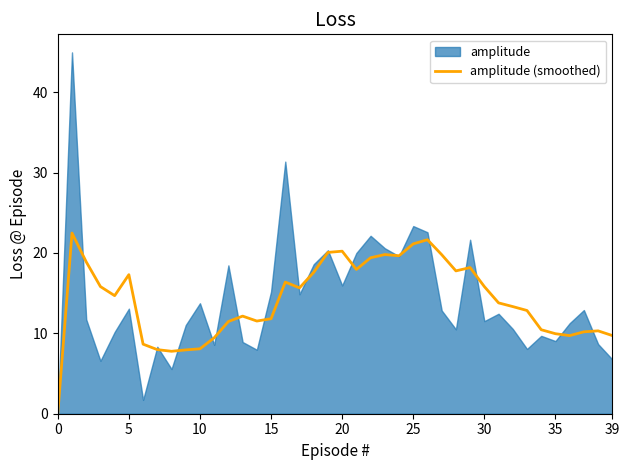

Approximately how many times larger is the value at 26 compared to 22?

1.1